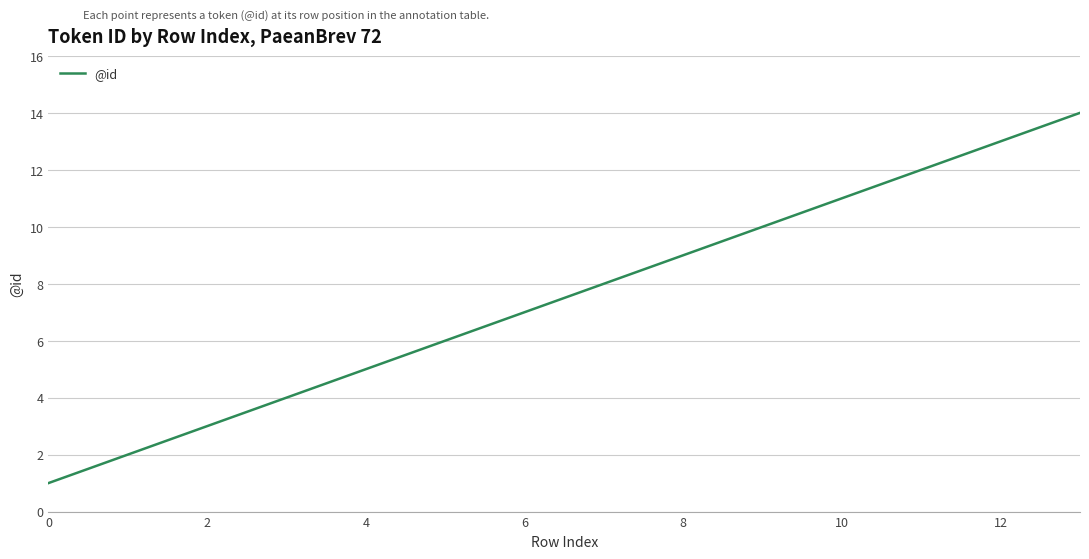

What is the greatest value displayed?

14